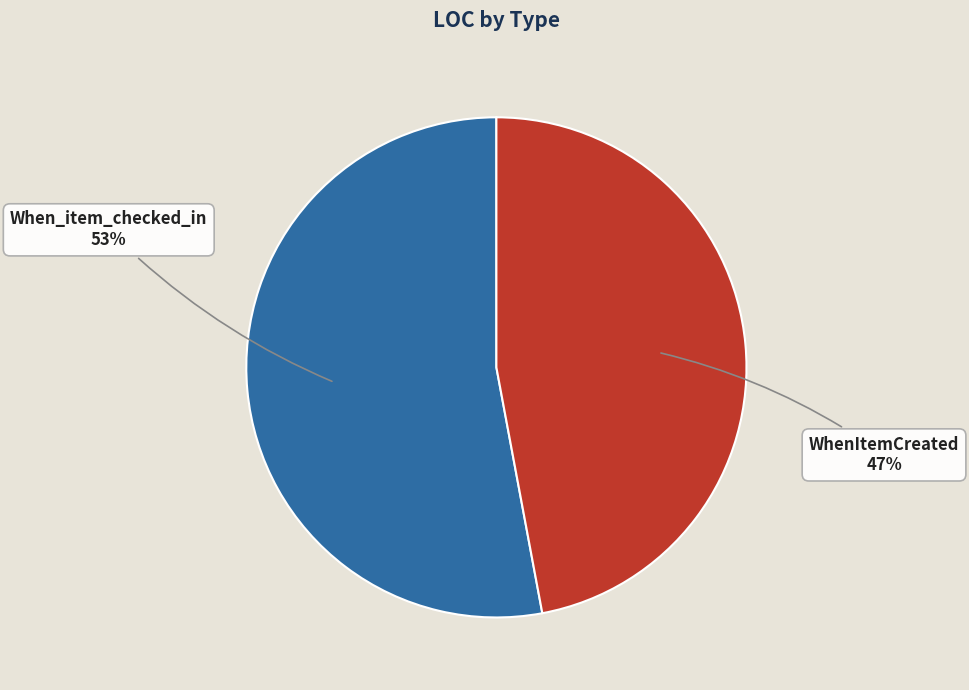

To the nearest percent, what is the average slice percentage?

50%